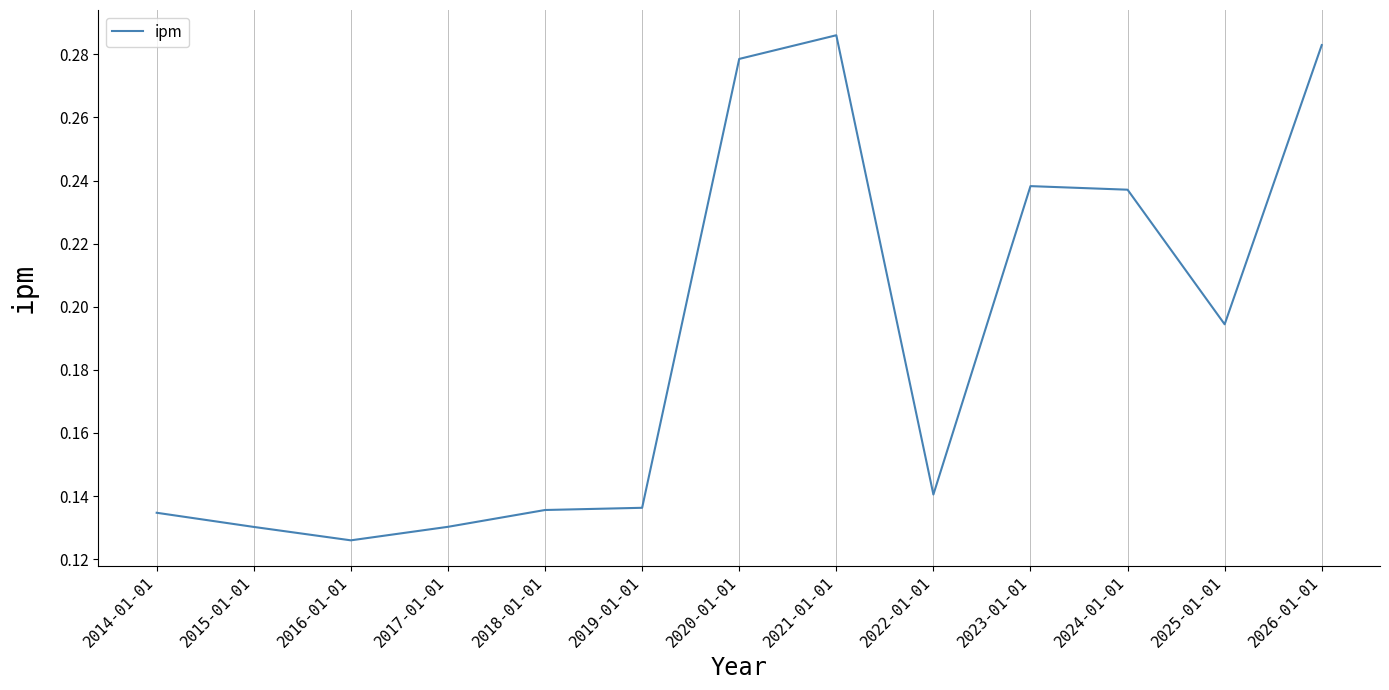

At which label is the value closest to 0?

2016-01-01